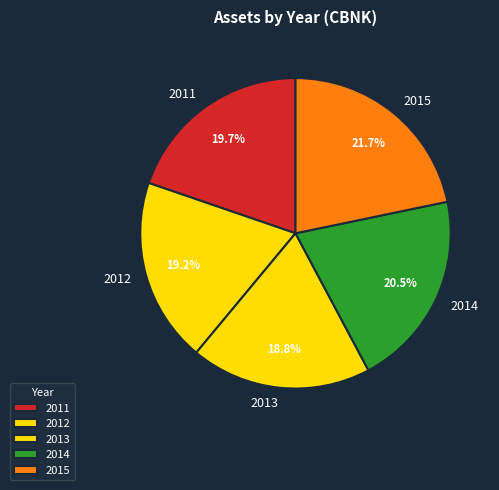

How much of the chart is everything except 2014?

79.5%